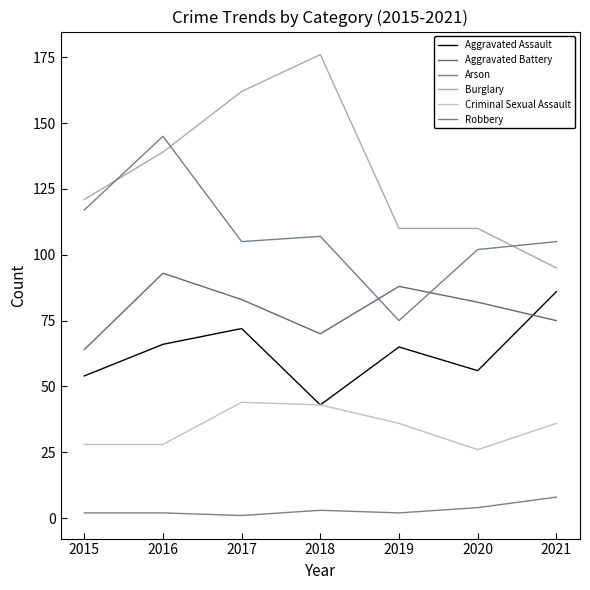

What is the smallest value displayed?

1